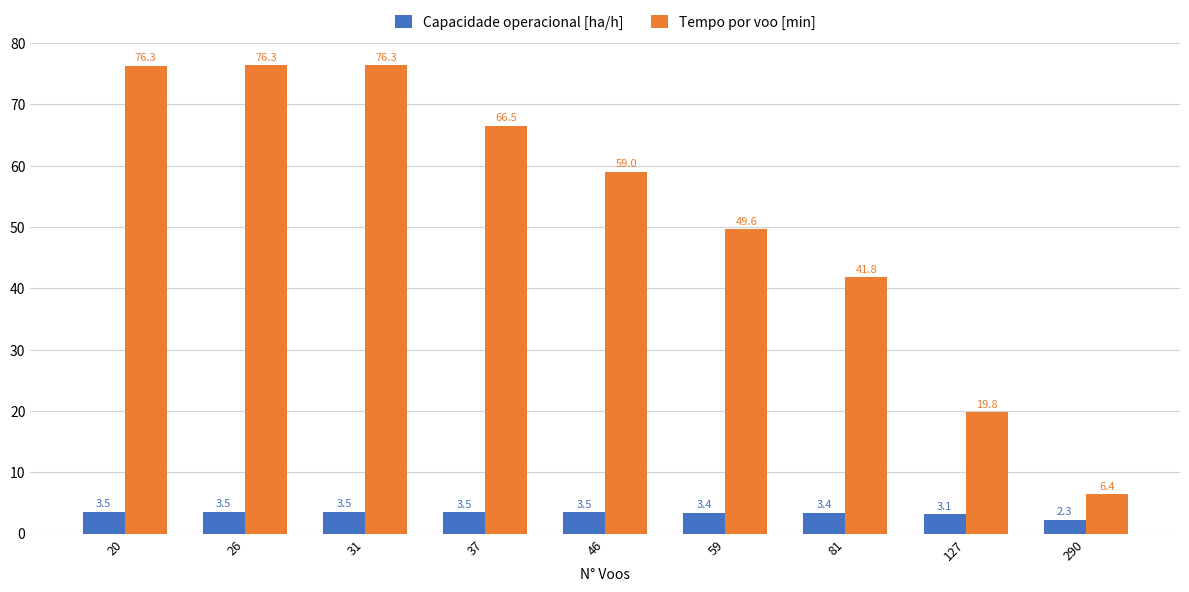

Where is Tempo por voo [min] nearest to the value 41?

81